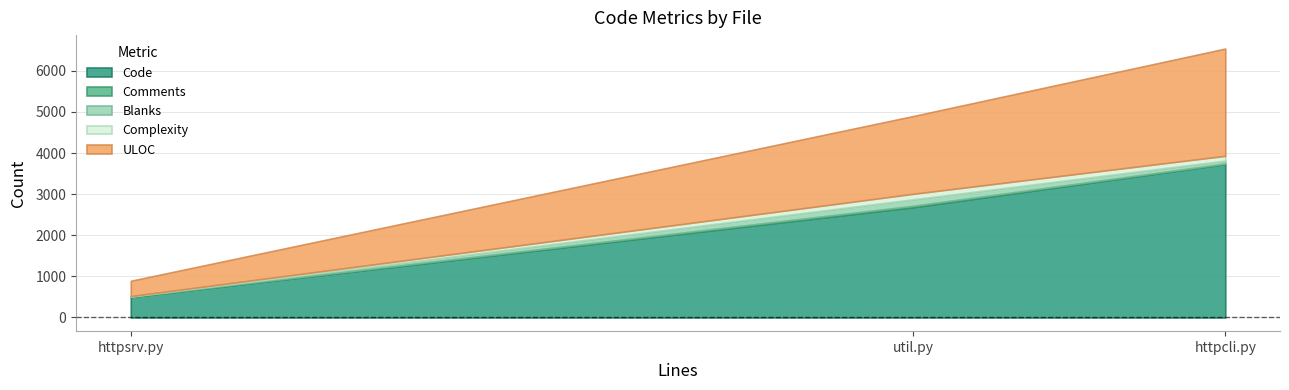

Which has a higher value, util.py or httpcli.py?

httpcli.py